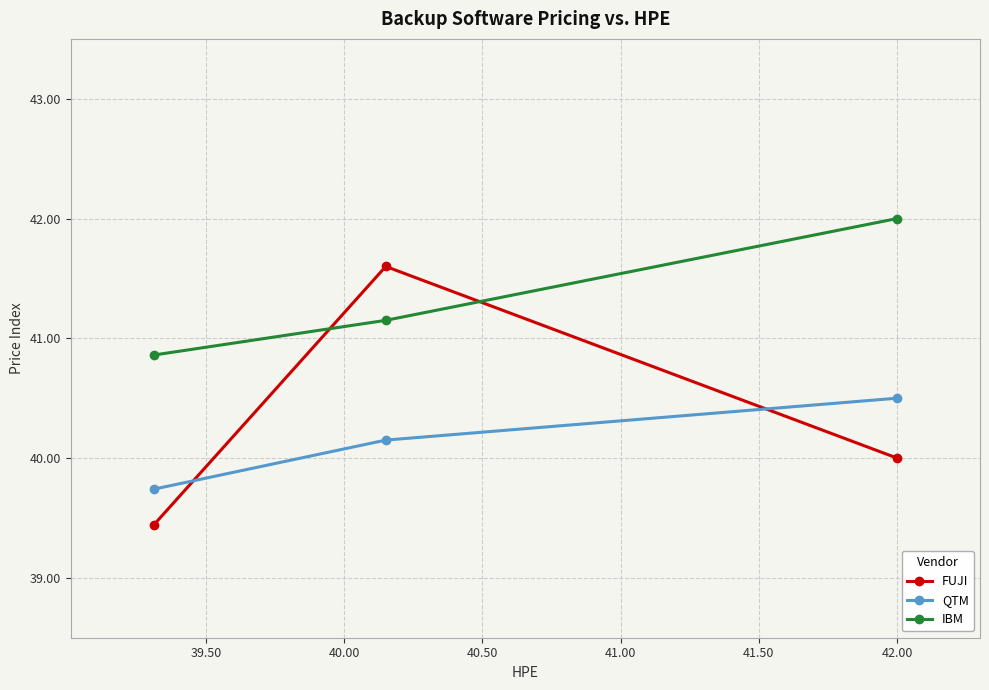

What is the minimum value for IBM?

40.9